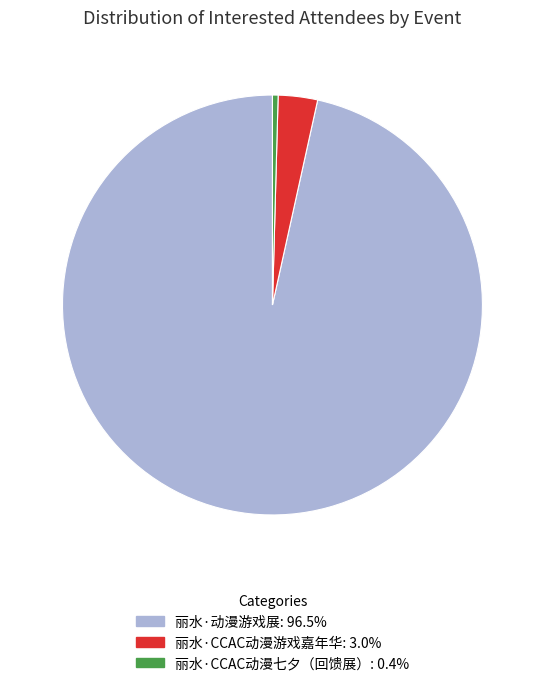

Rank the categories by value from lowest to highest.

丽水·CCAC动漫七夕（回馈展）, 丽水·CCAC动漫游戏嘉年华, 丽水·动漫游戏展